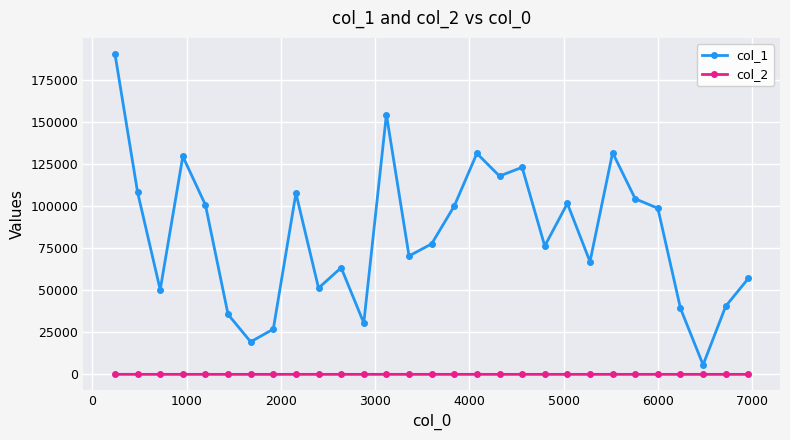

Does the chart display data point markers on the line(s)?

Yes